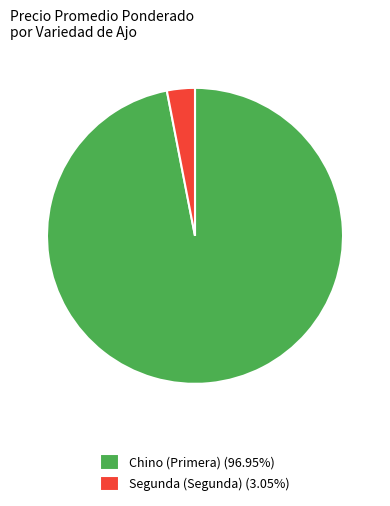

Does Segunda (Segunda) (3.05%) account for over 50% of the chart?

No